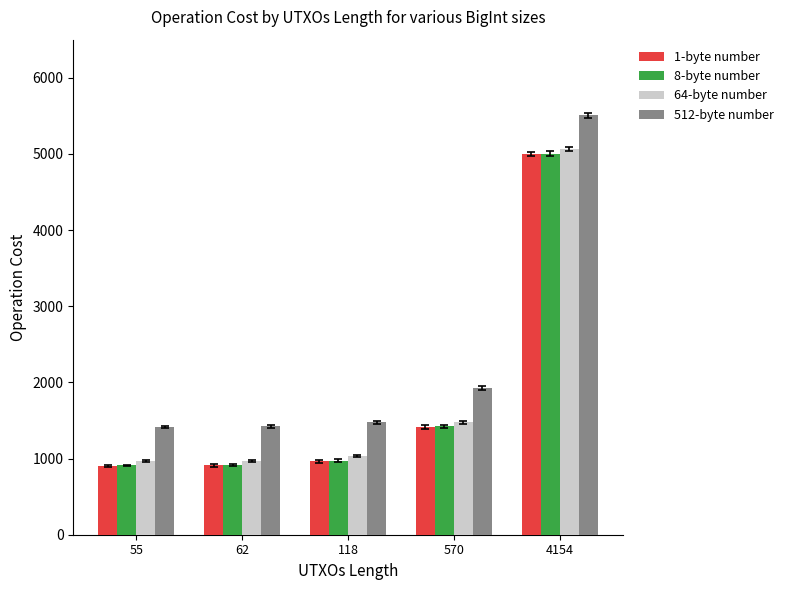

At which category does the chart reach its peak across all series?

4154